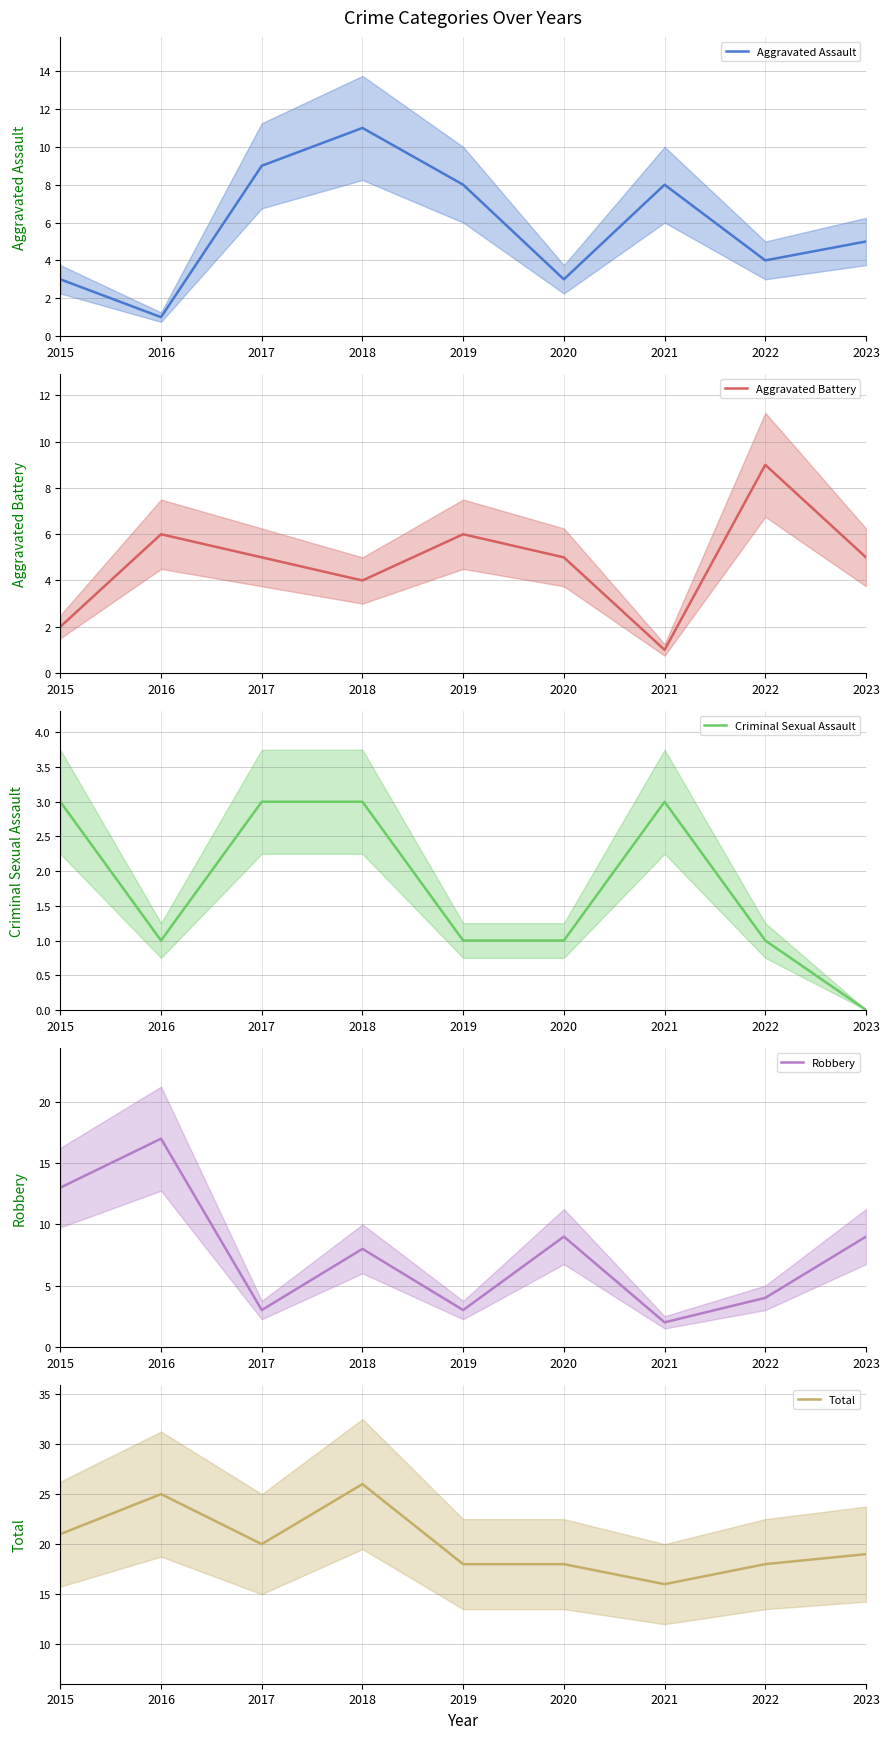

List the labels in order of Robbery value, smallest first.

2021, 2017, 2019, 2022, 2018, 2020, 2023, 2015, 2016